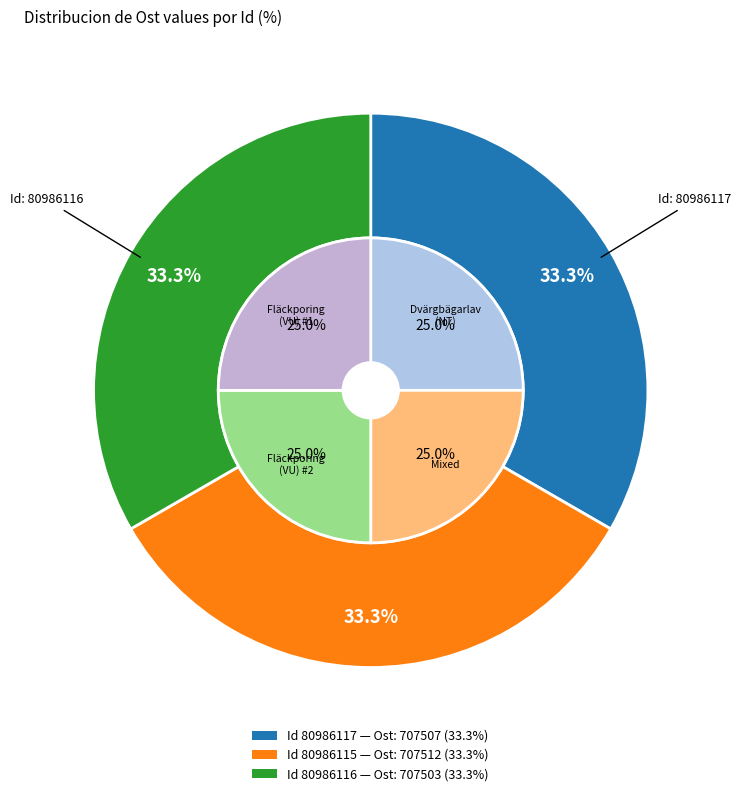

What is the ratio of the value at 80986117 to the value at 80986116?

1.0